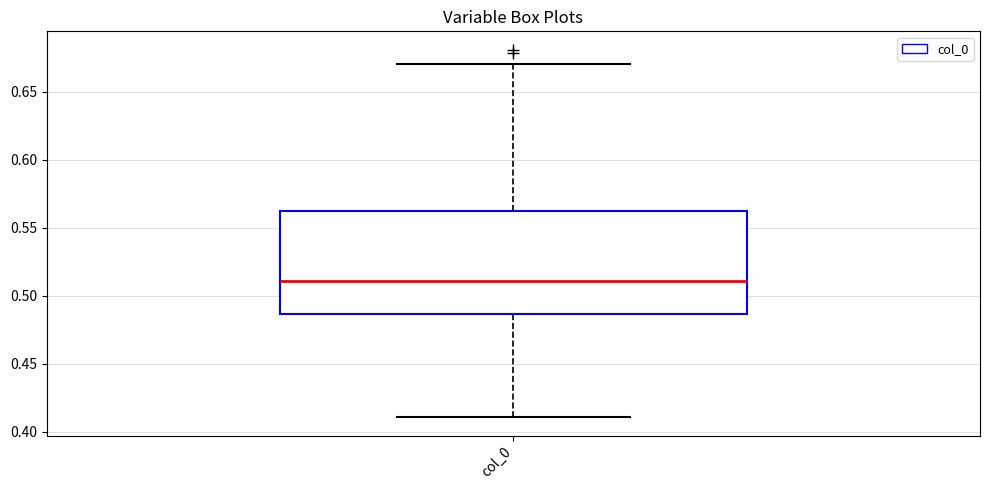

Where does the upper whisker of the box for col_0 end on the y-axis? The values are not printed on the chart, so give them approximately, as read against the axis.

0.670